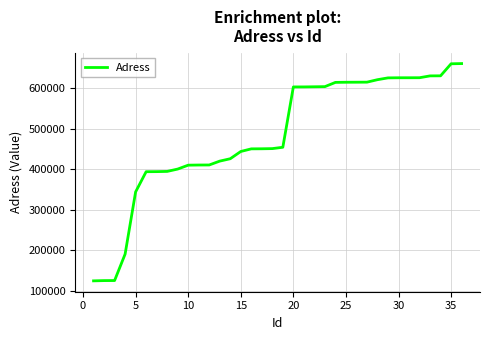

What is the minimum value shown in the chart?

125061